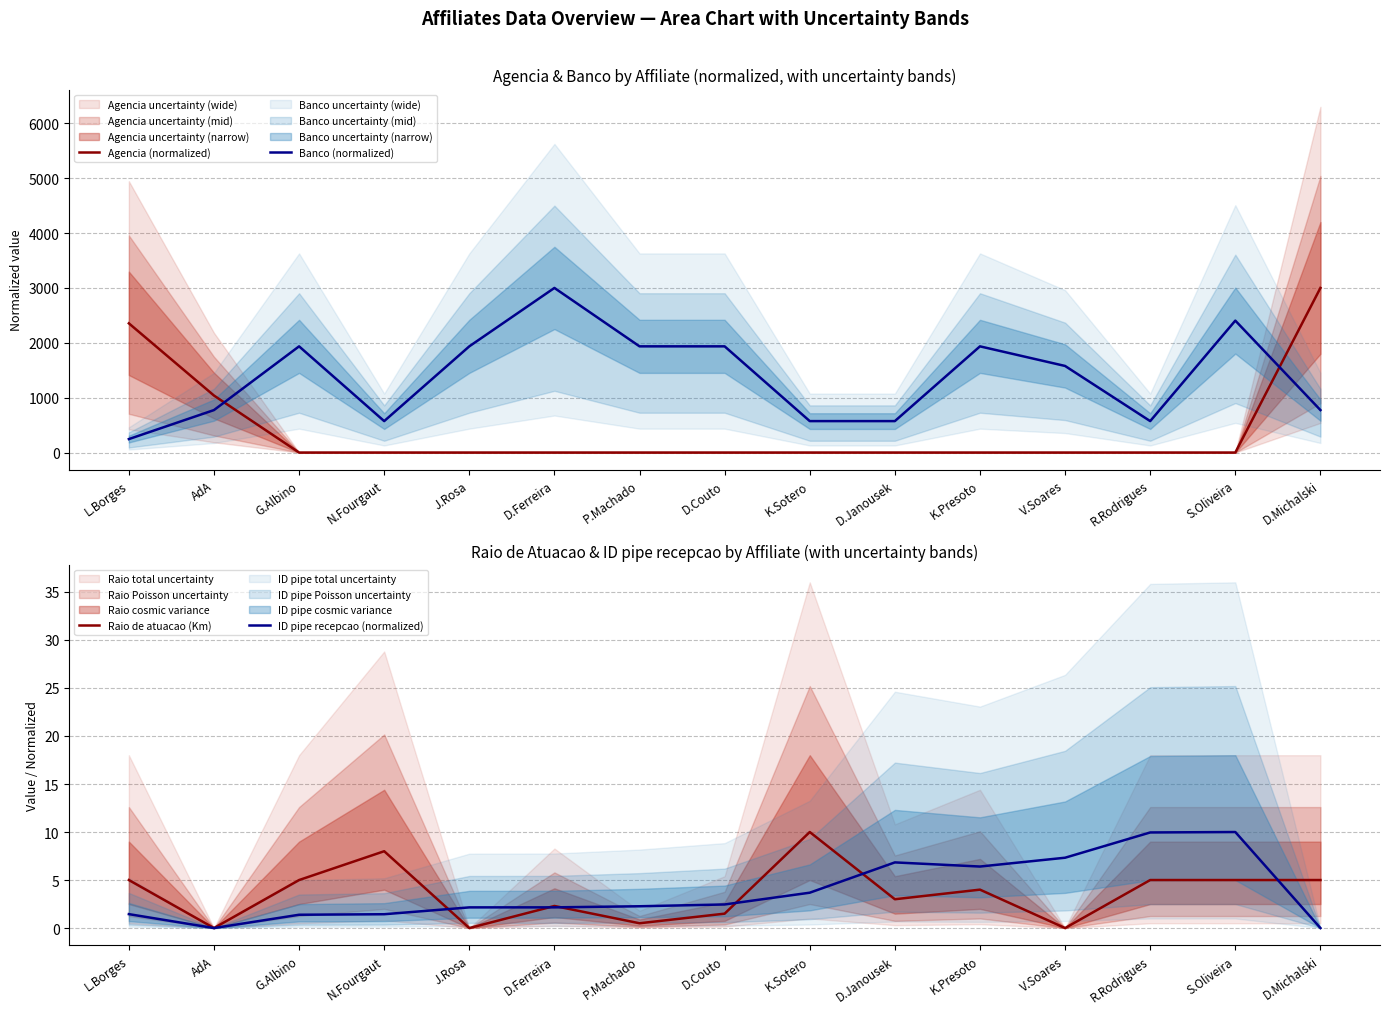

At how many categories does at least one series exceed 1776?

9